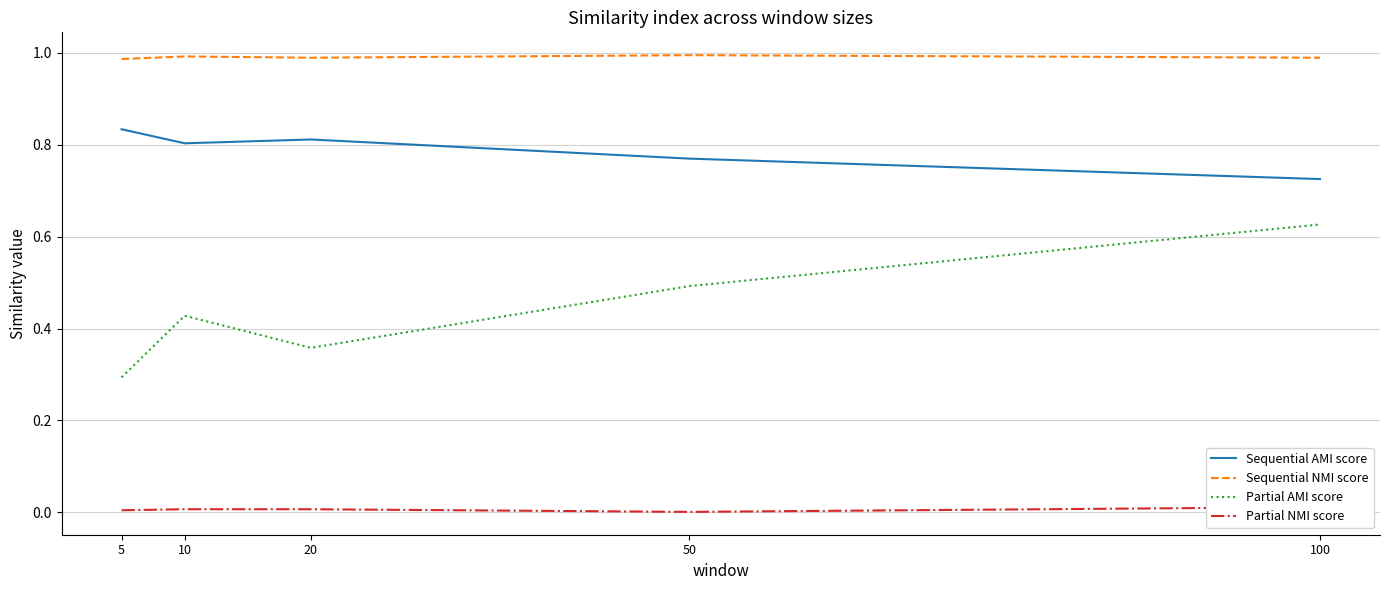

At which category does Sequential NMI score reach its first local peak?

10